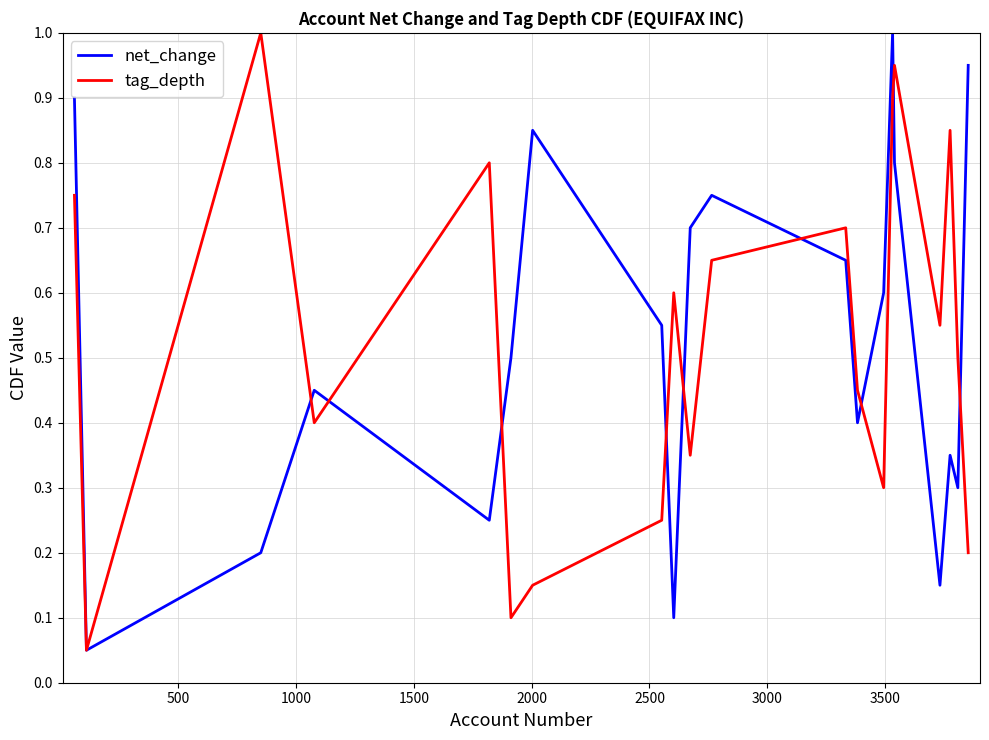

What is the greatest value displayed?

1.0